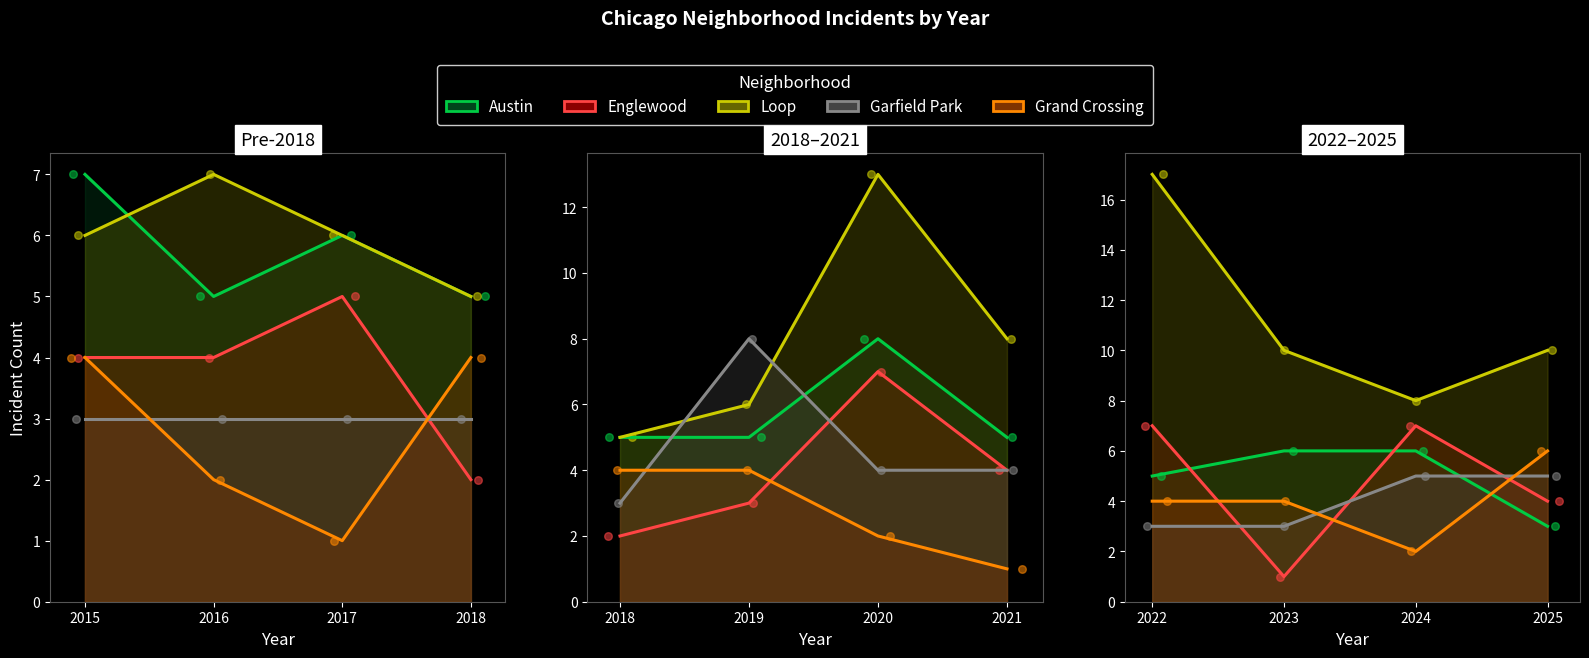

What are all the series names shown in the legend?

Austin, Englewood, Loop, Garfield Park, Grand Crossing